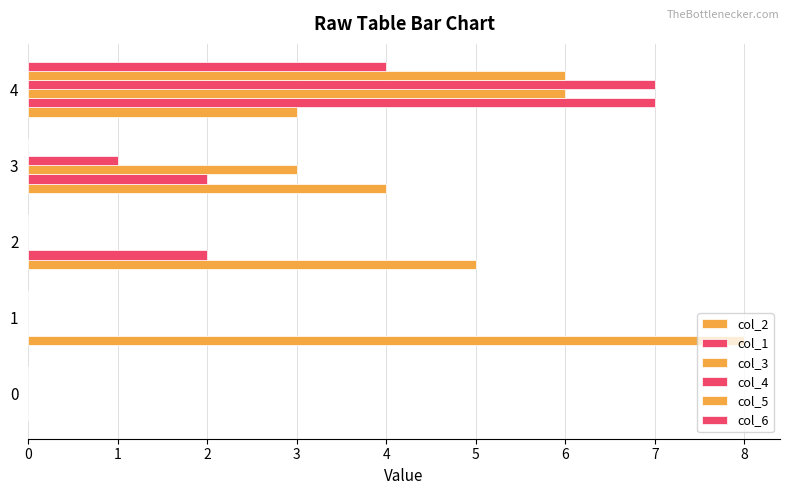

How many series are shown in this chart?

6